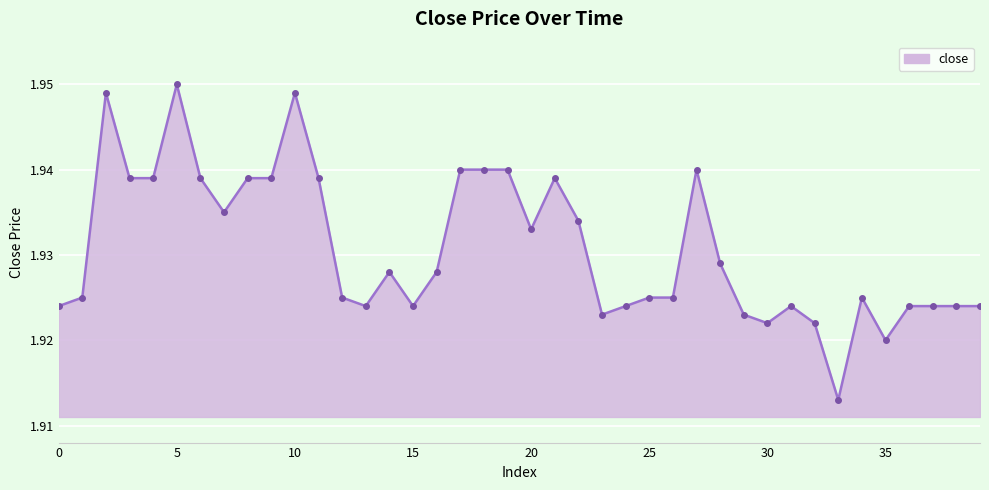

How many categories are shown in the chart?

40